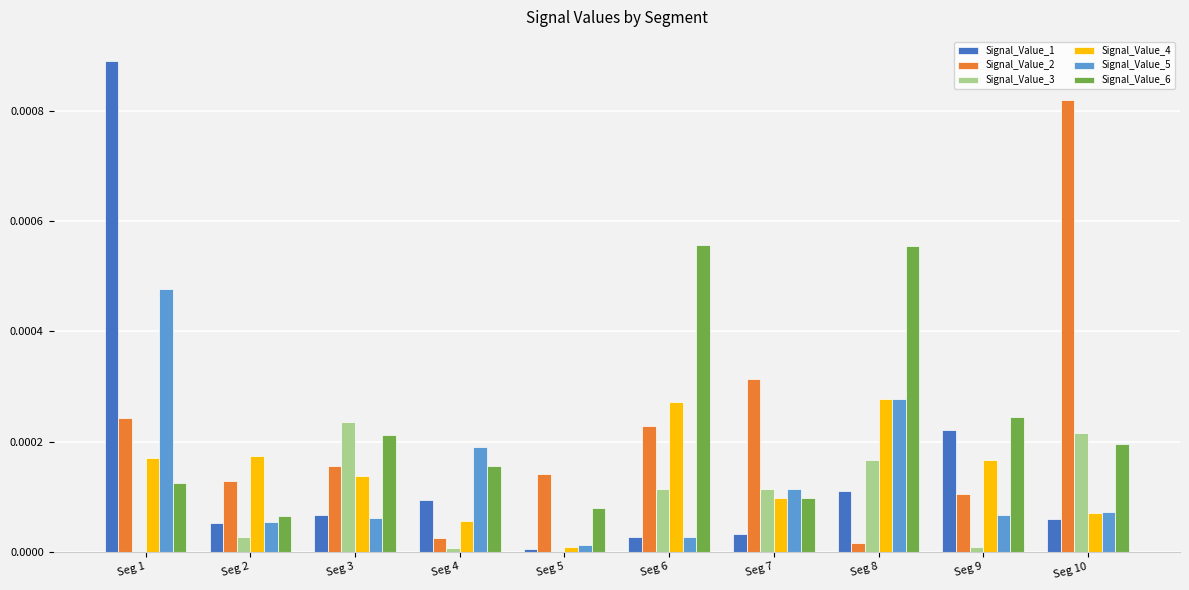

Does the chart contain stacked bars?

No